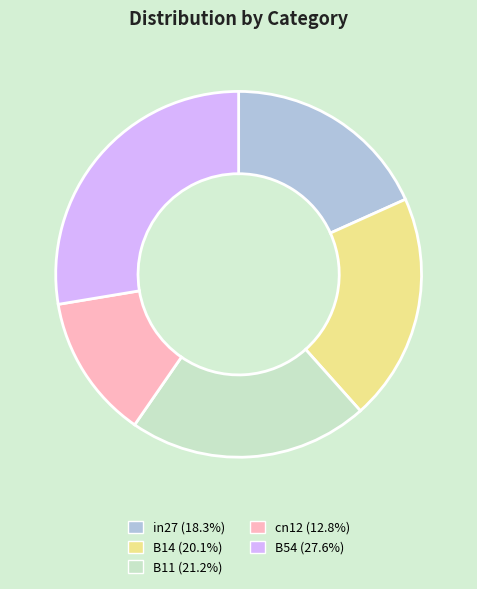

Is the sum of B11 (21.2%) and cn12 (12.8%) greater than half?

No